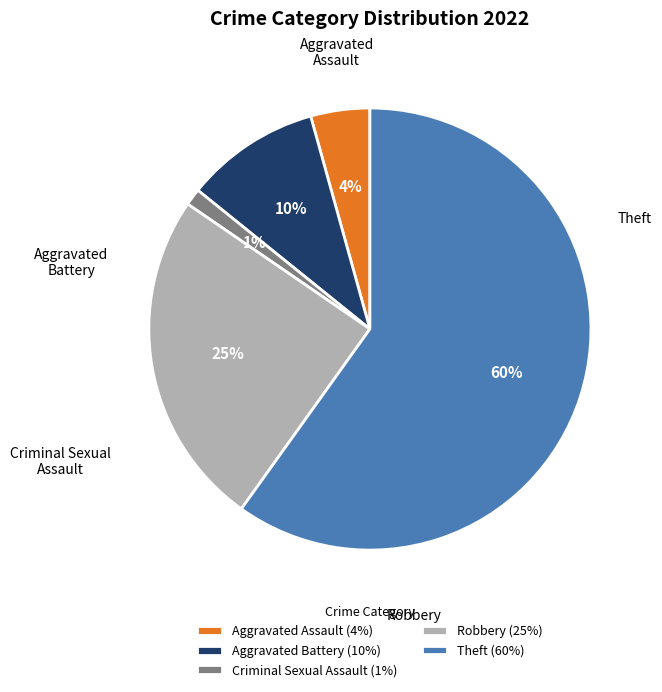

To the nearest percent, what percentage of the pie is Aggravated Assault?

4%